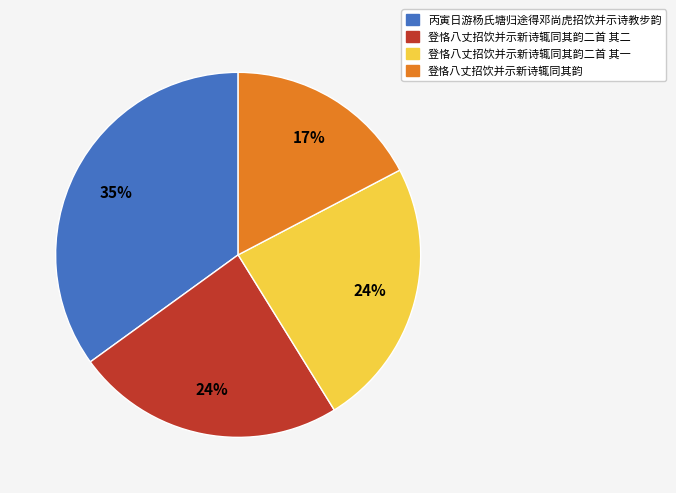

To the nearest percent, what is the difference between the largest and smallest slice percentages?

18%